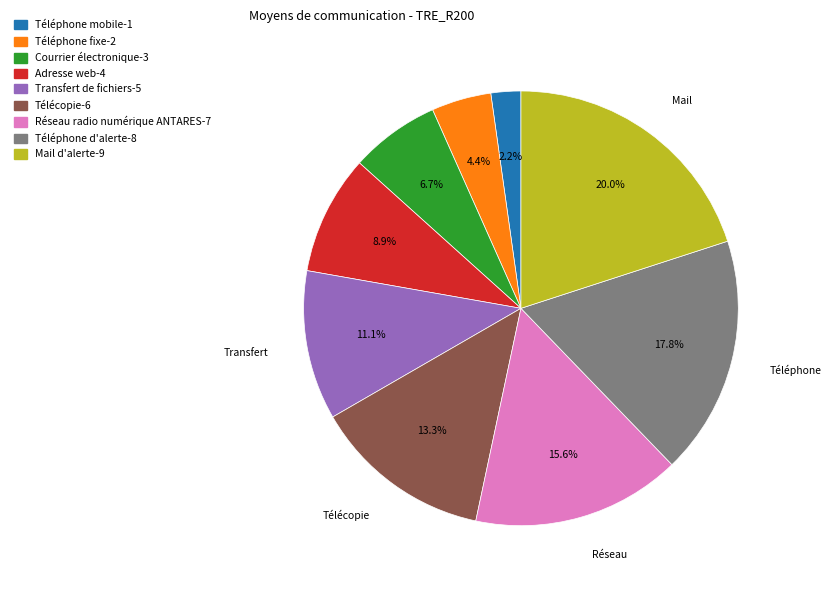

What is the smallest slice in the pie chart?

Téléphone mobile